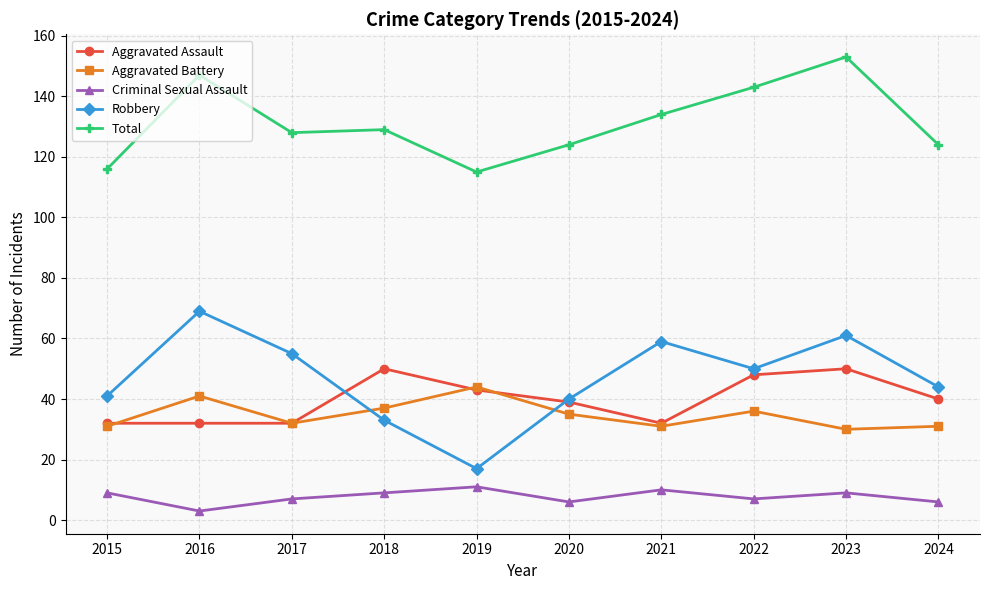

What is the sum of all Criminal Sexual Assault values?

77